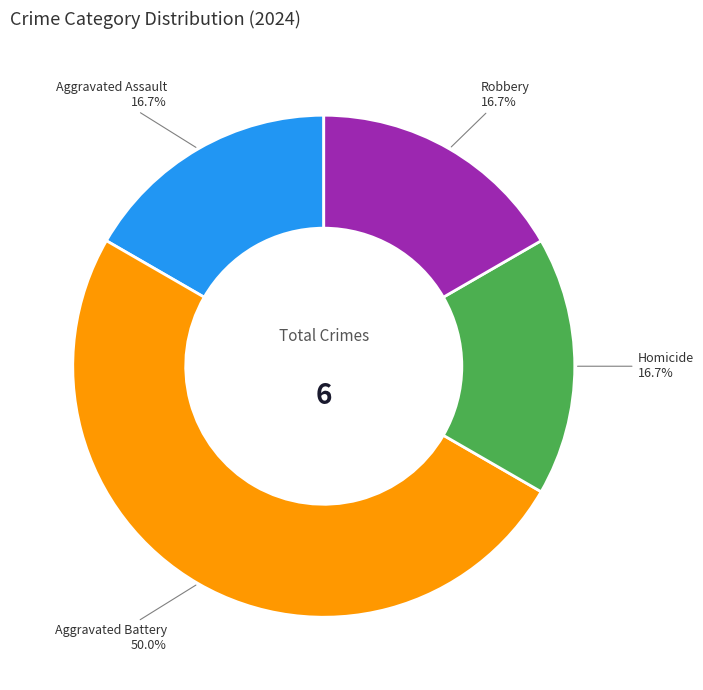

Count the number of slices in the pie.

4